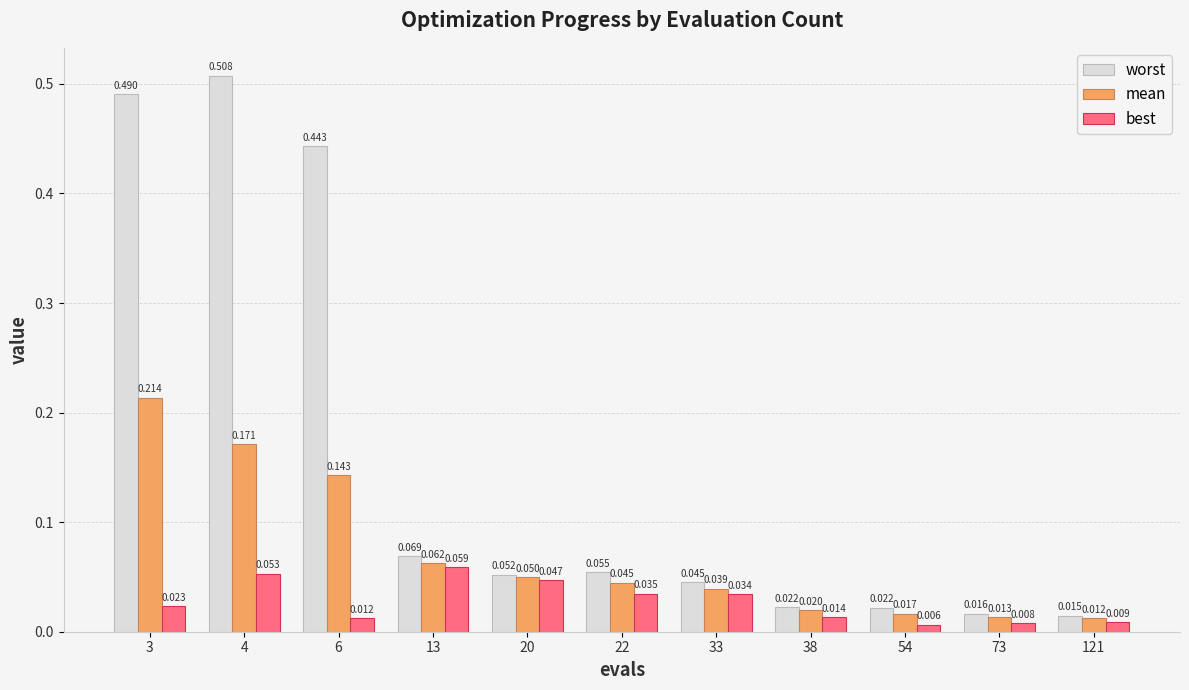

List the series in order of their overall mean, lowest first.

best, mean, worst